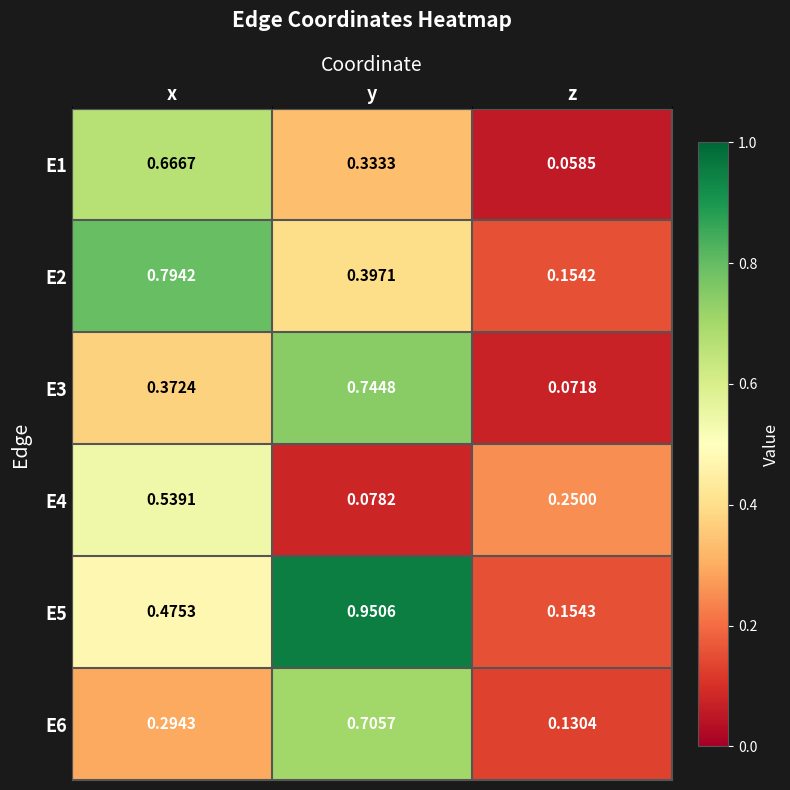

Between y and z, which series saw the biggest shift?

E5